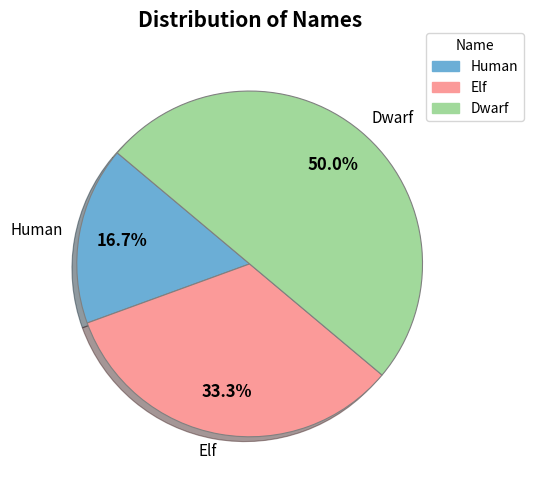

What is the largest slice in the pie chart?

Dwarf